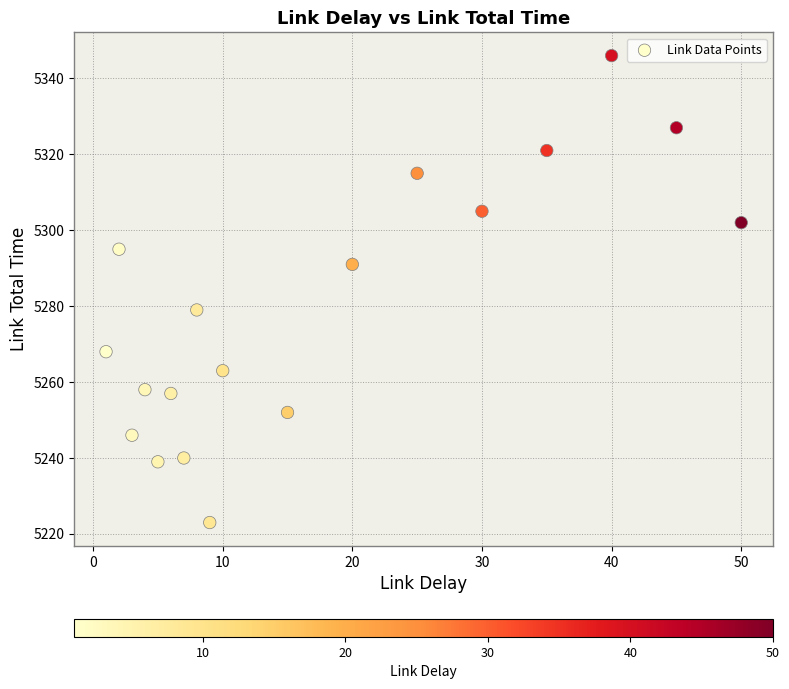

What is the range of Y values (max minus min)?

123